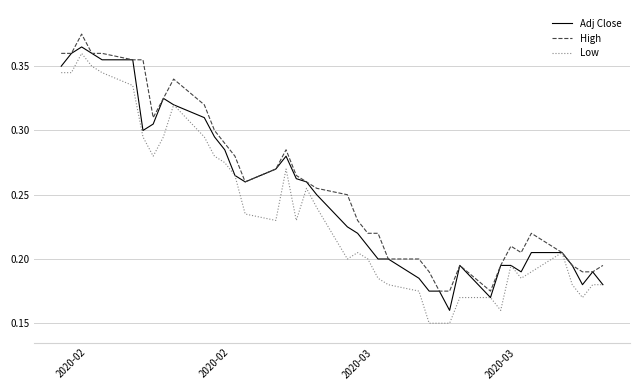

Rank the series by their average value, from highest to lowest.

High, Adj Close, Low